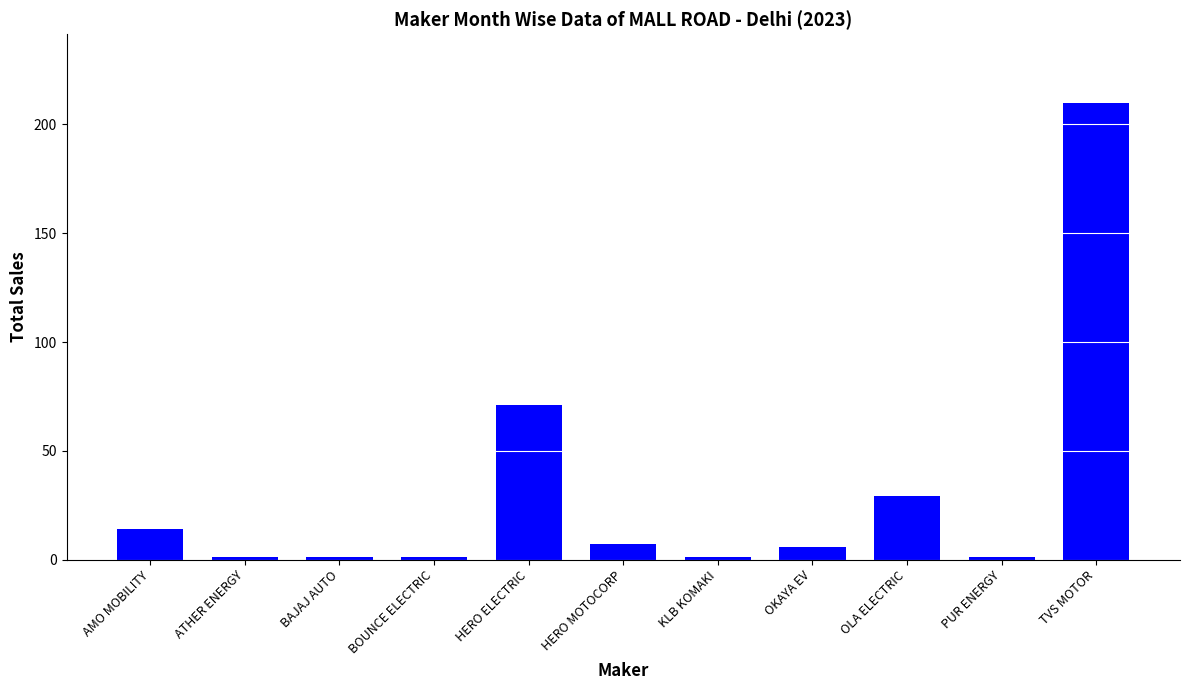

What is the average value?

31